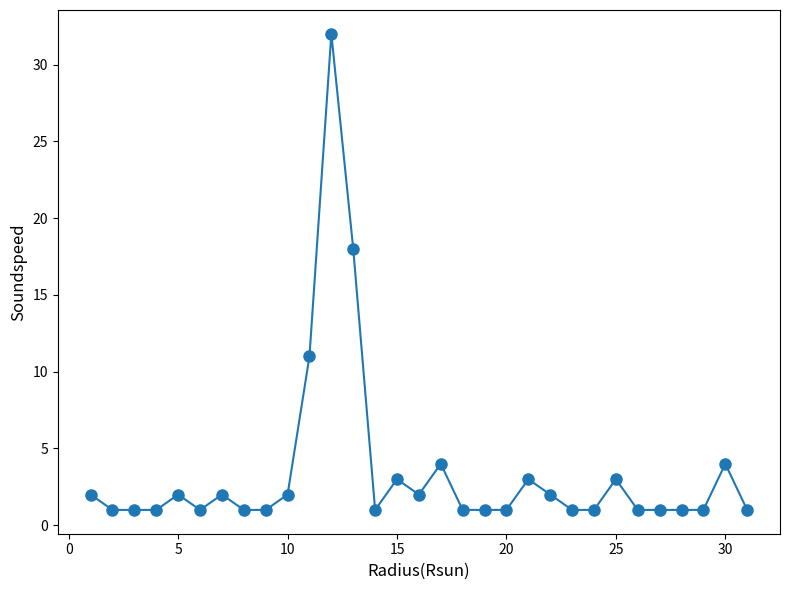

What is the difference between the maximum and minimum values?

31